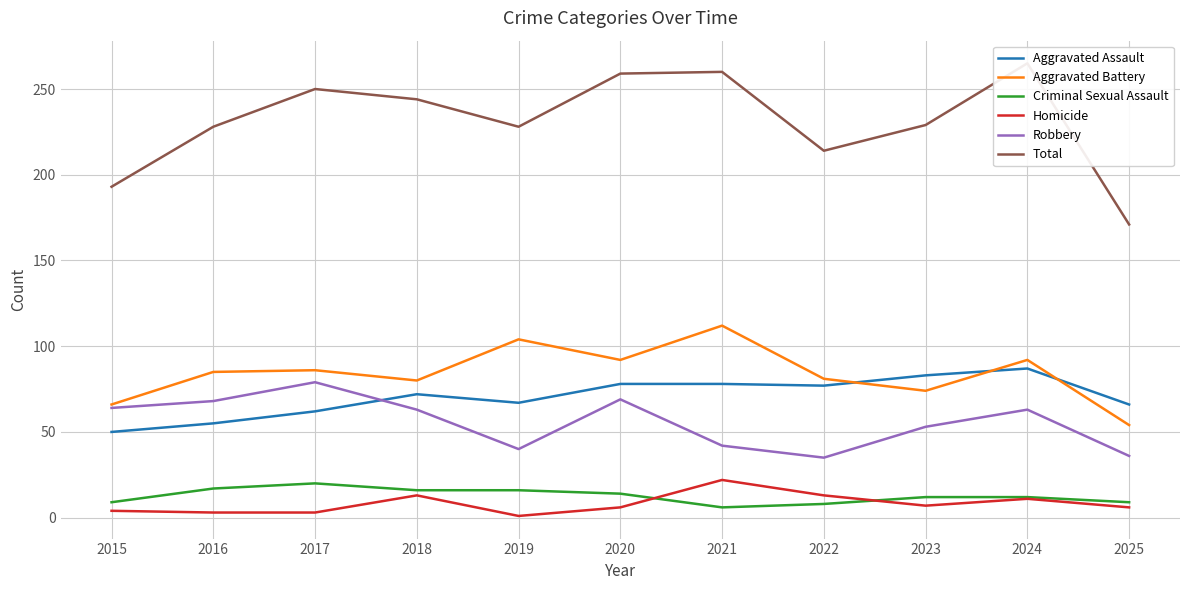

Which category has the lowest value across all series?

2019